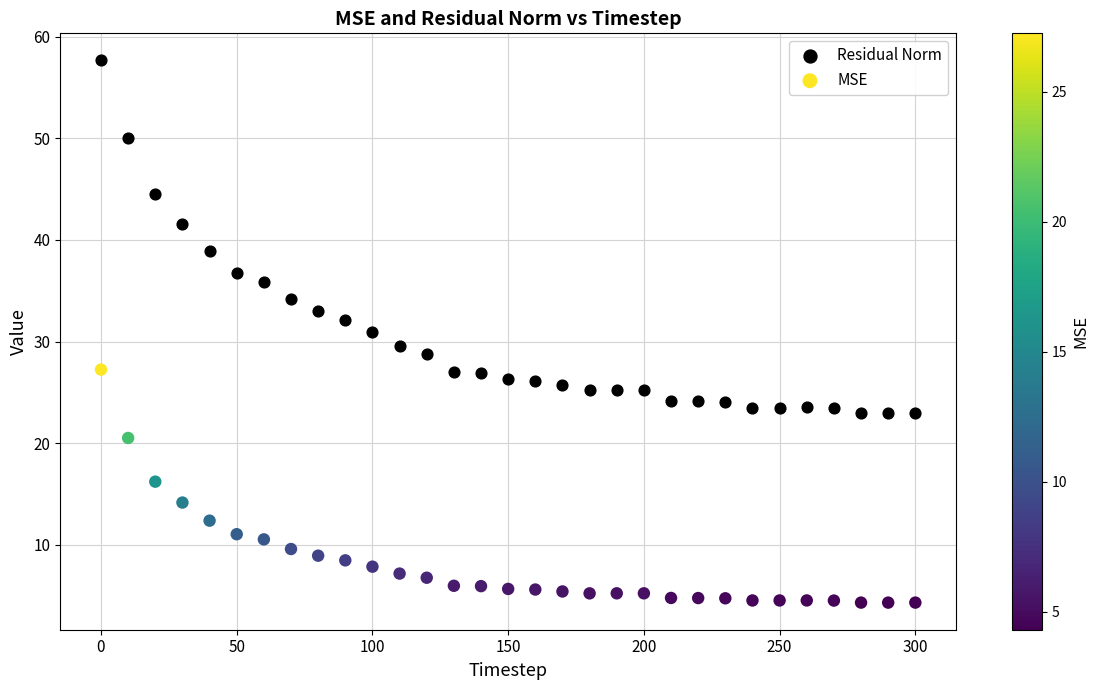

Across all data points, what is the range of X values (max minus min)?

300.0